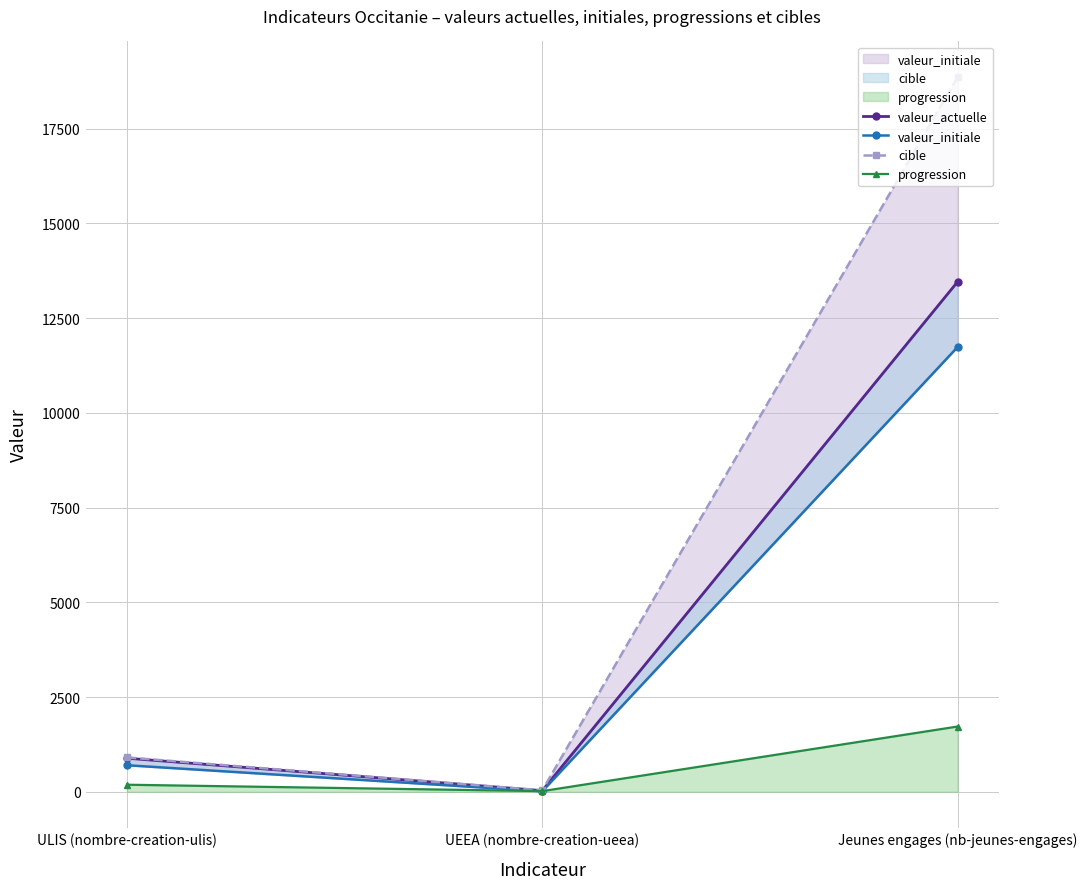

Which series has the widest spread of values?

cible